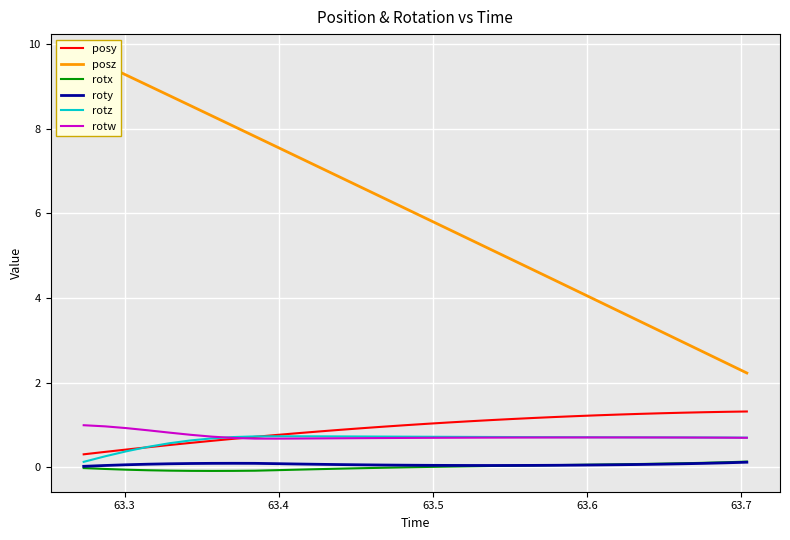

True or false: posz and rotz intersect in this chart.

False